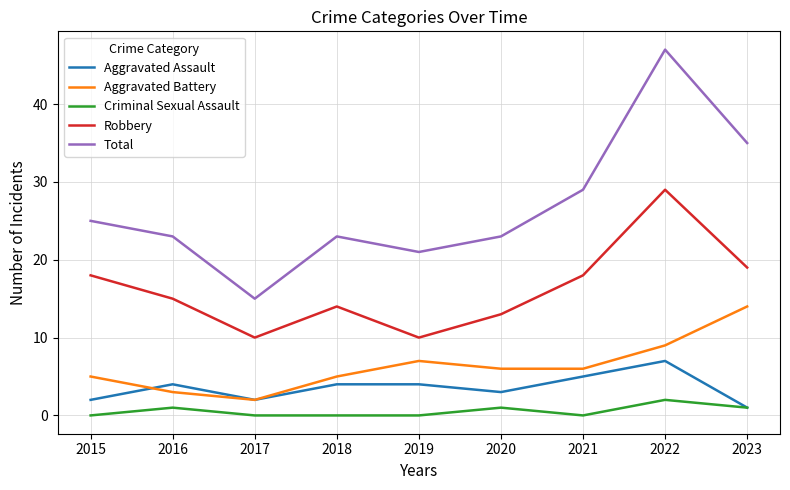

True or false: Robbery and Aggravated Assault cross at least once.

False